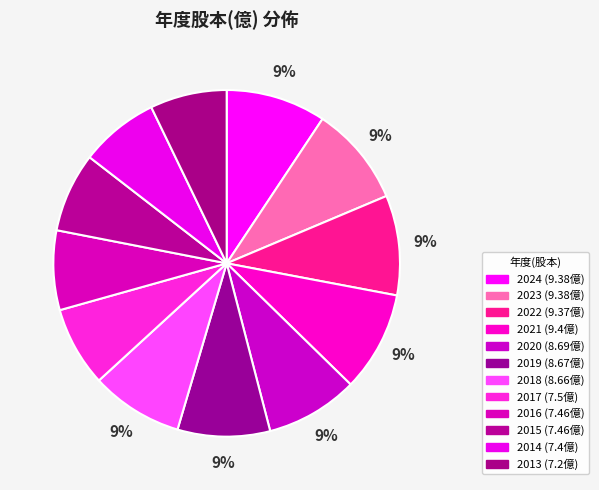

Count the number of slices in the pie.

12